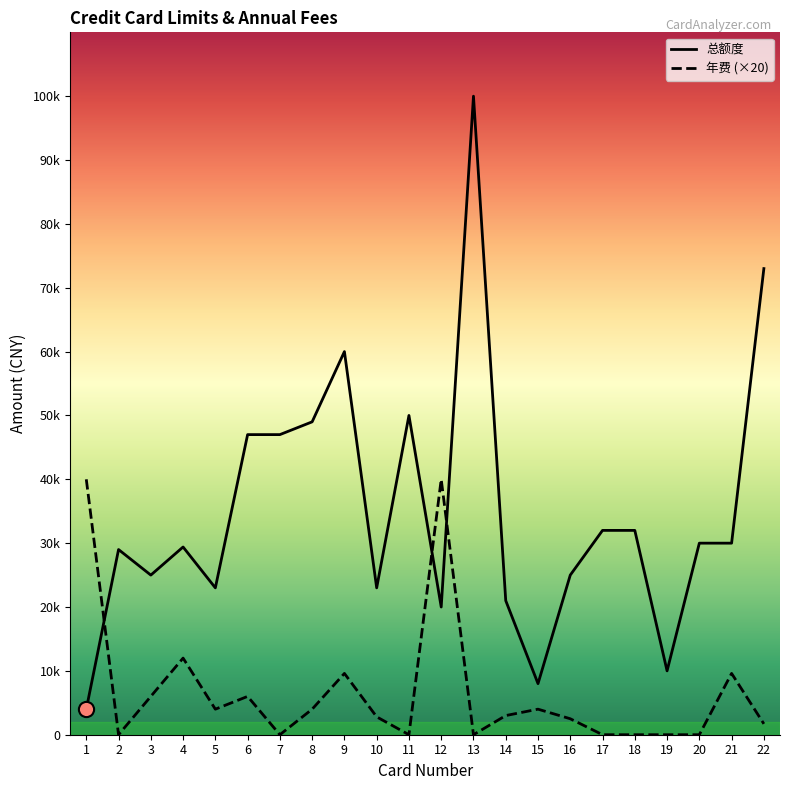

What is the total value across all series at 22?

74700